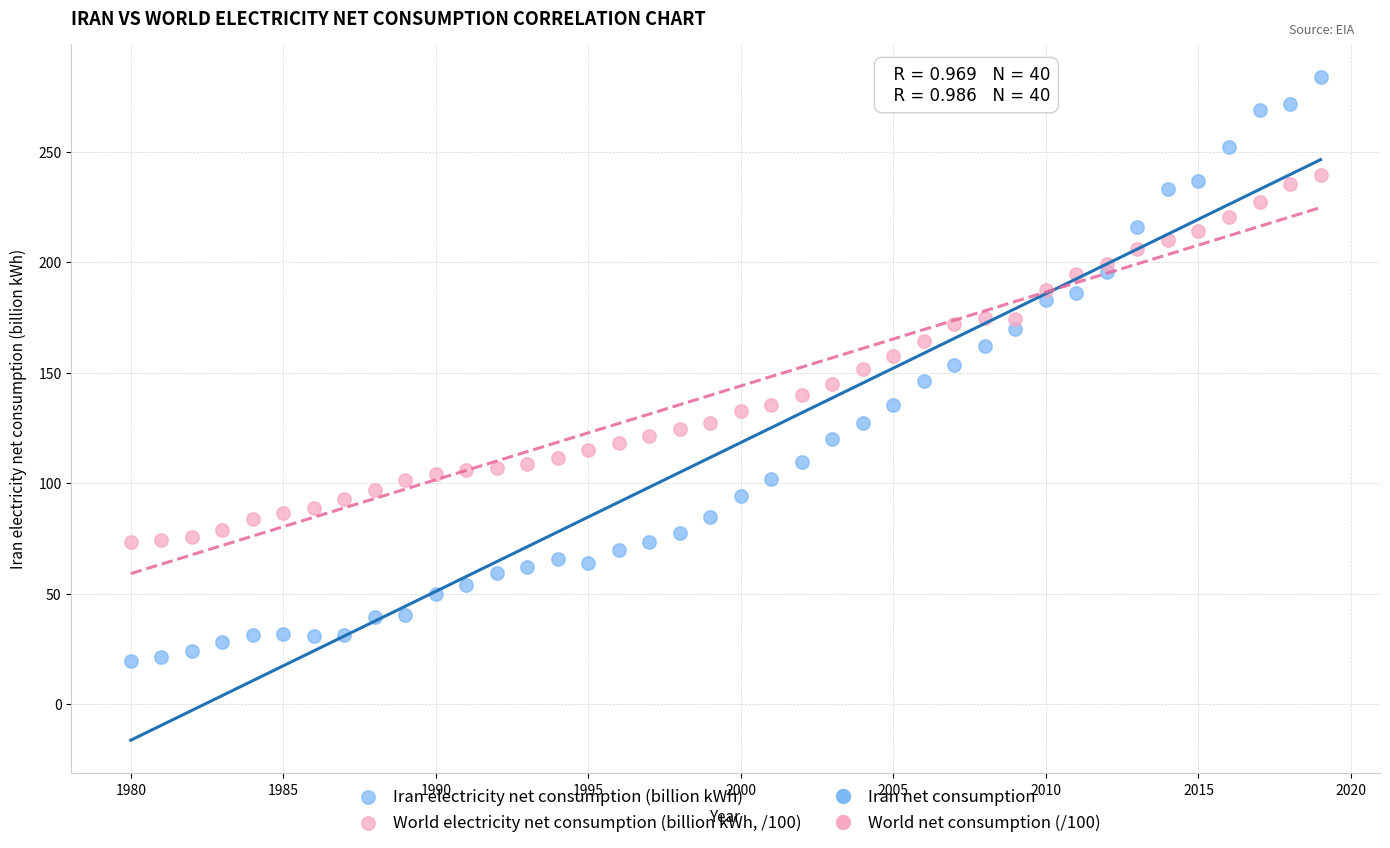

Which series reaches the minimum Y coordinate?

Iran electricity net consumption (billion kWh)